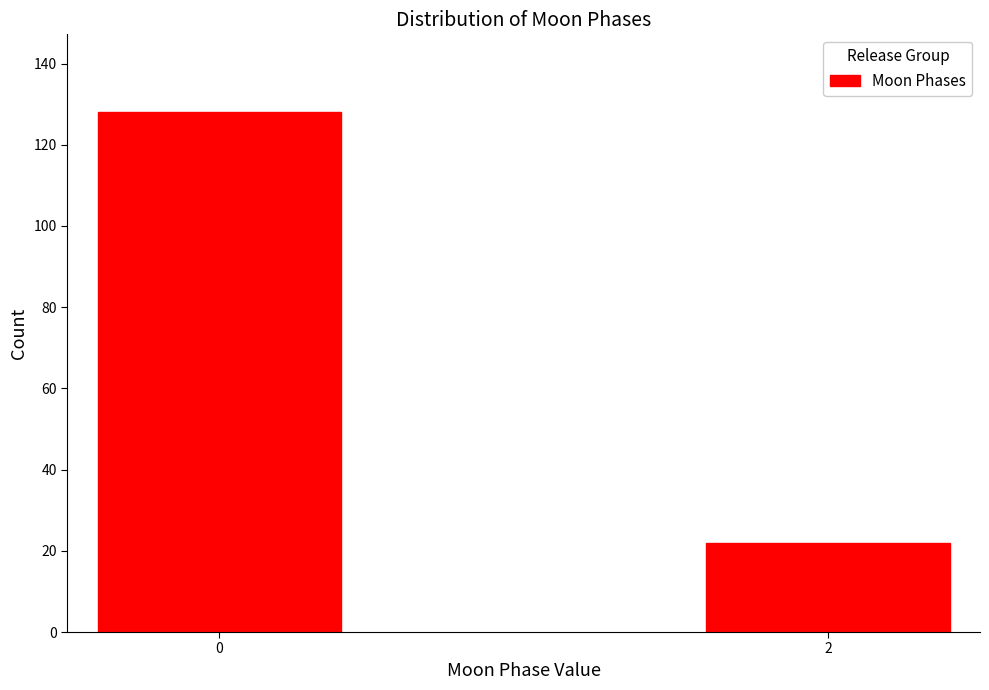

Reading right to left, list all the values displayed in this chart.

2=22	0=128